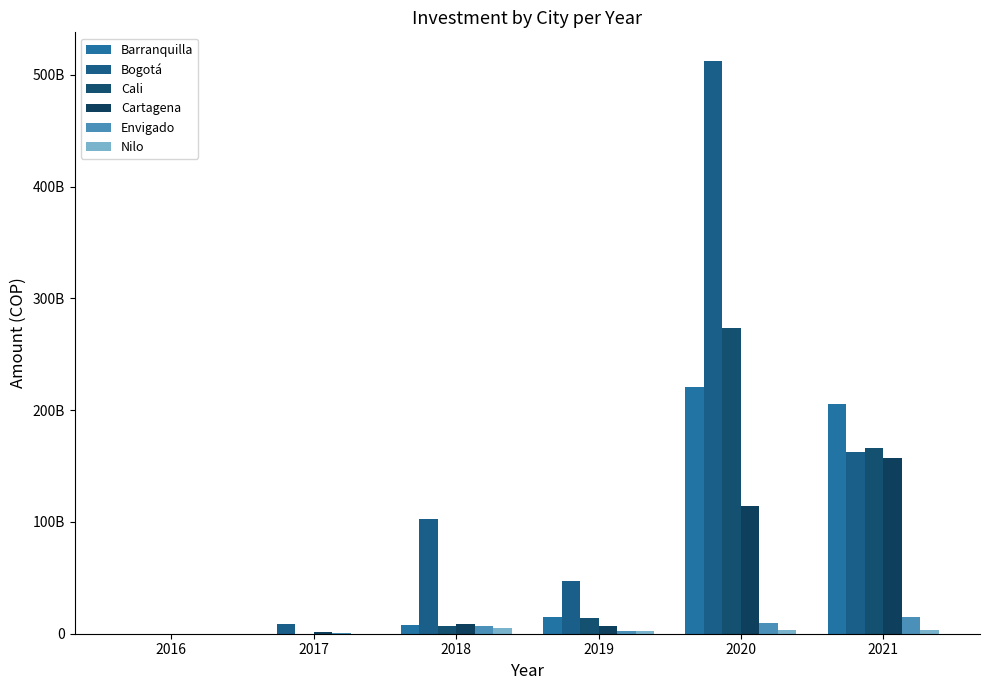

How many bars are there in each group?

6